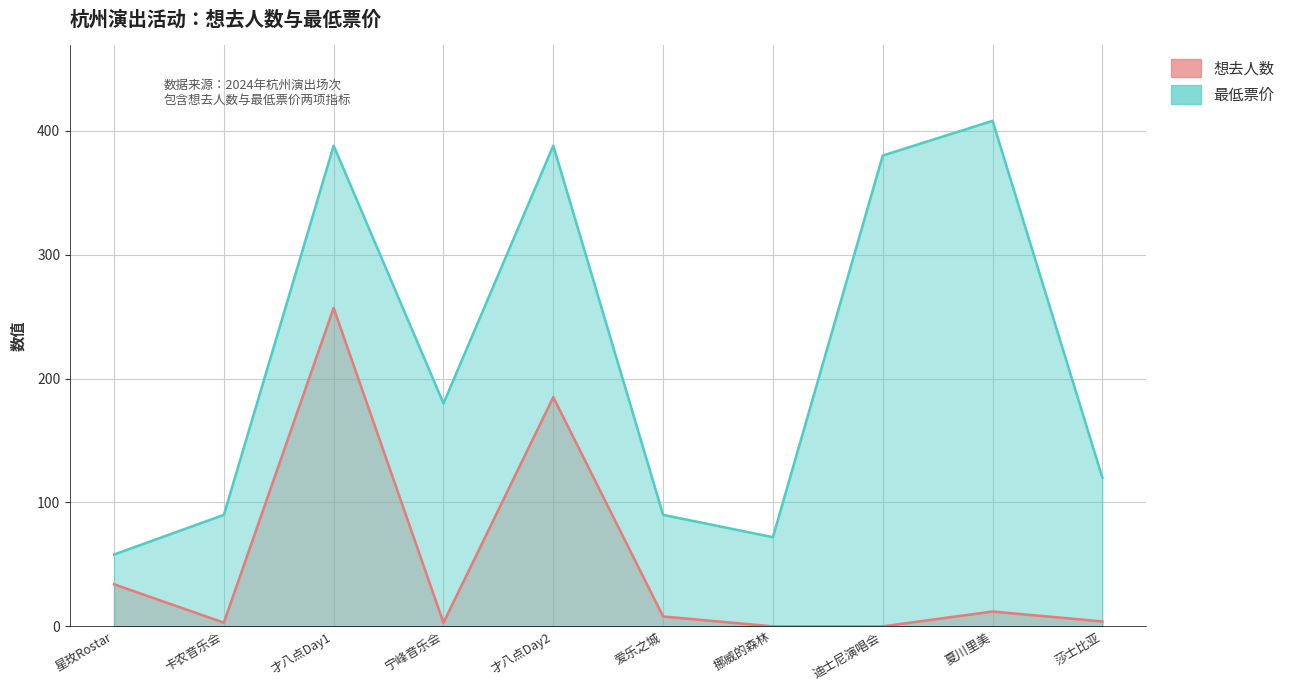

List the series in order of their overall mean, lowest first.

想去人数, 最低票价